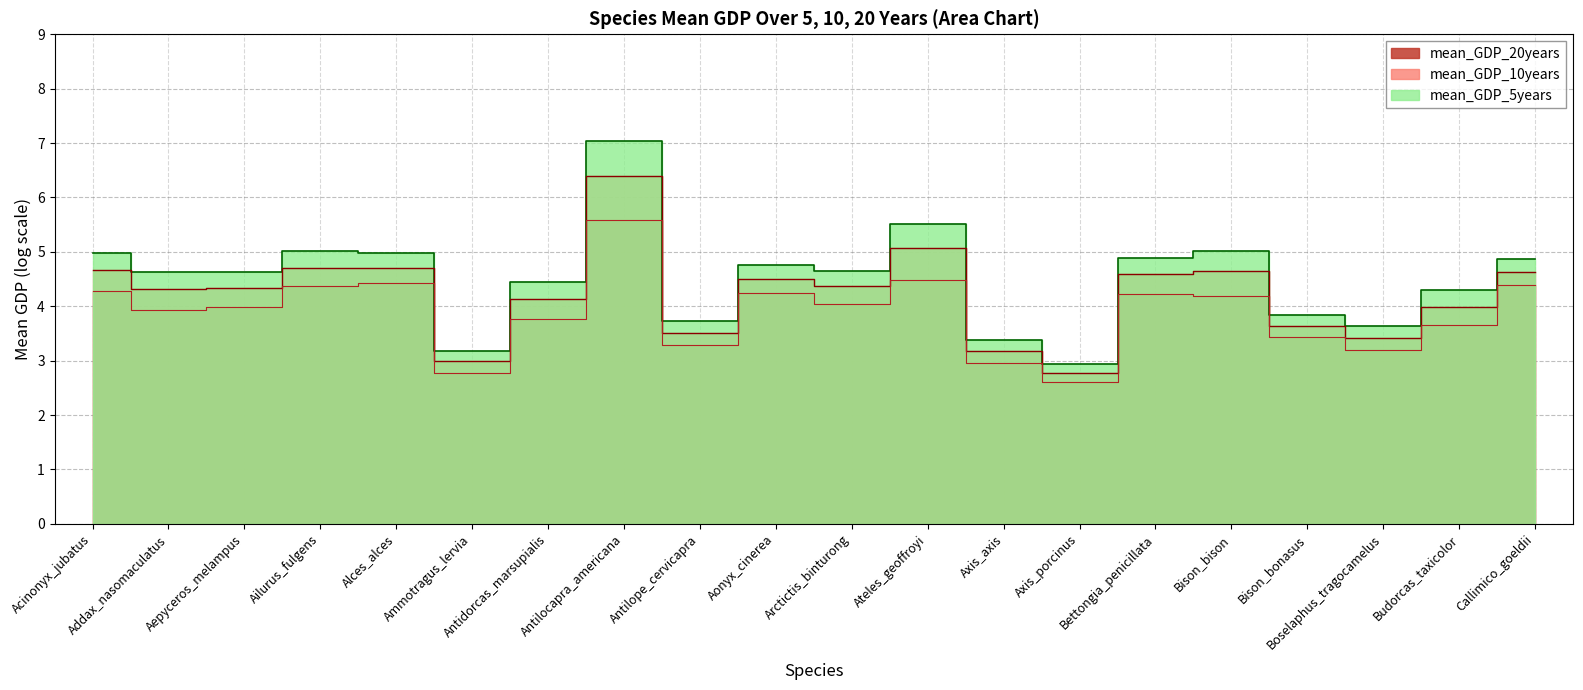

Reading left to right, extract all data points from this chart.

mean_GDP_5years: 5.0	4.6	4.6	5.0	5.0	3.2	4.4	7.0	3.7	4.7	4.7	5.5	3.4	2.9	4.9	5.0	3.8	3.6	4.3	4.9
mean_GDP_10years: 4.7	4.3	4.3	4.7	4.7	3.0	4.1	6.4	3.5	4.5	4.4	5.1	3.2	2.8	4.6	4.6	3.6	3.4	4.0	4.6
mean_GDP_20years: 4.3	3.9	4.0	4.4	4.4	2.8	3.8	5.6	3.3	4.2	4.0	4.5	3.0	2.6	4.2	4.2	3.4	3.2	3.7	4.4